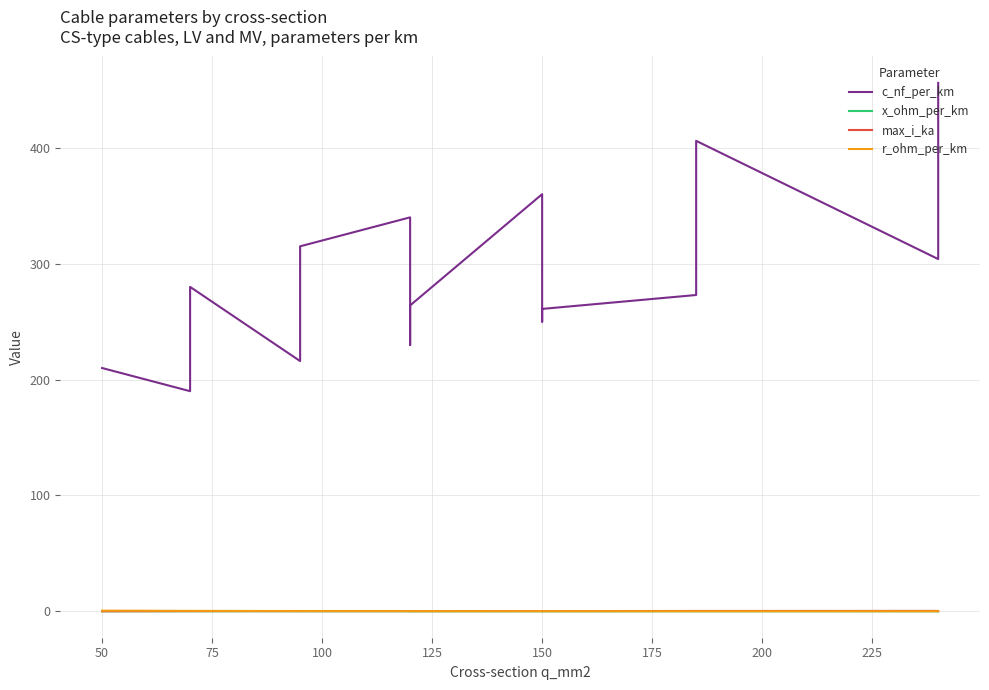

What is the difference between the r_ohm_per_km values at 200 and 75?

0.2